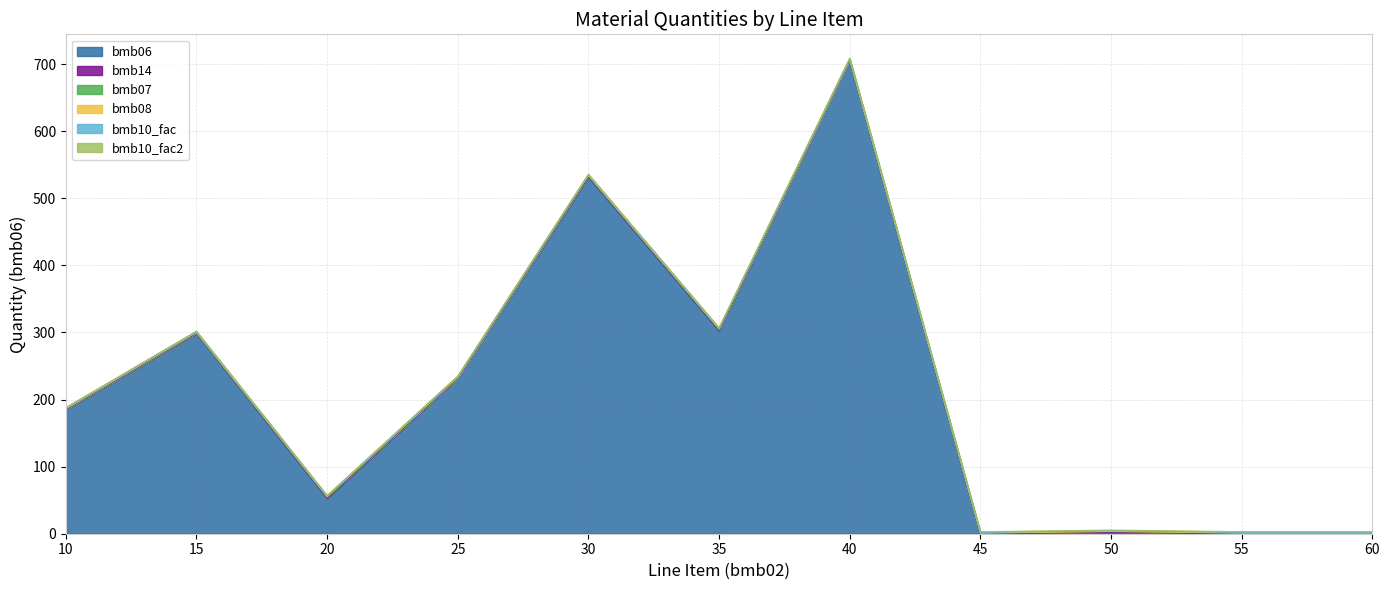

At which category is the sum across all series the highest?

40